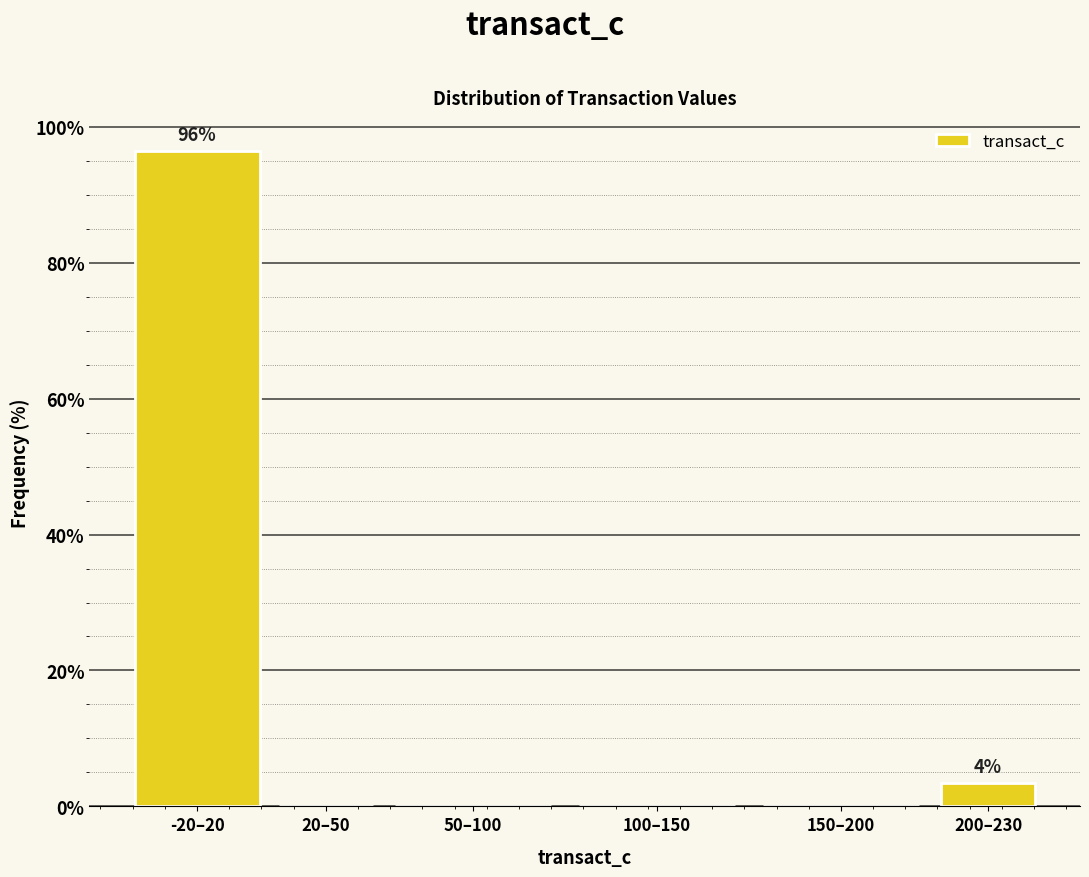

Reading left to right, list all the values displayed in this chart.

-20–20=96.5	20–50=0.0	50–100=0.0	100–150=0.0	150–200=0.0	200–230=3.5